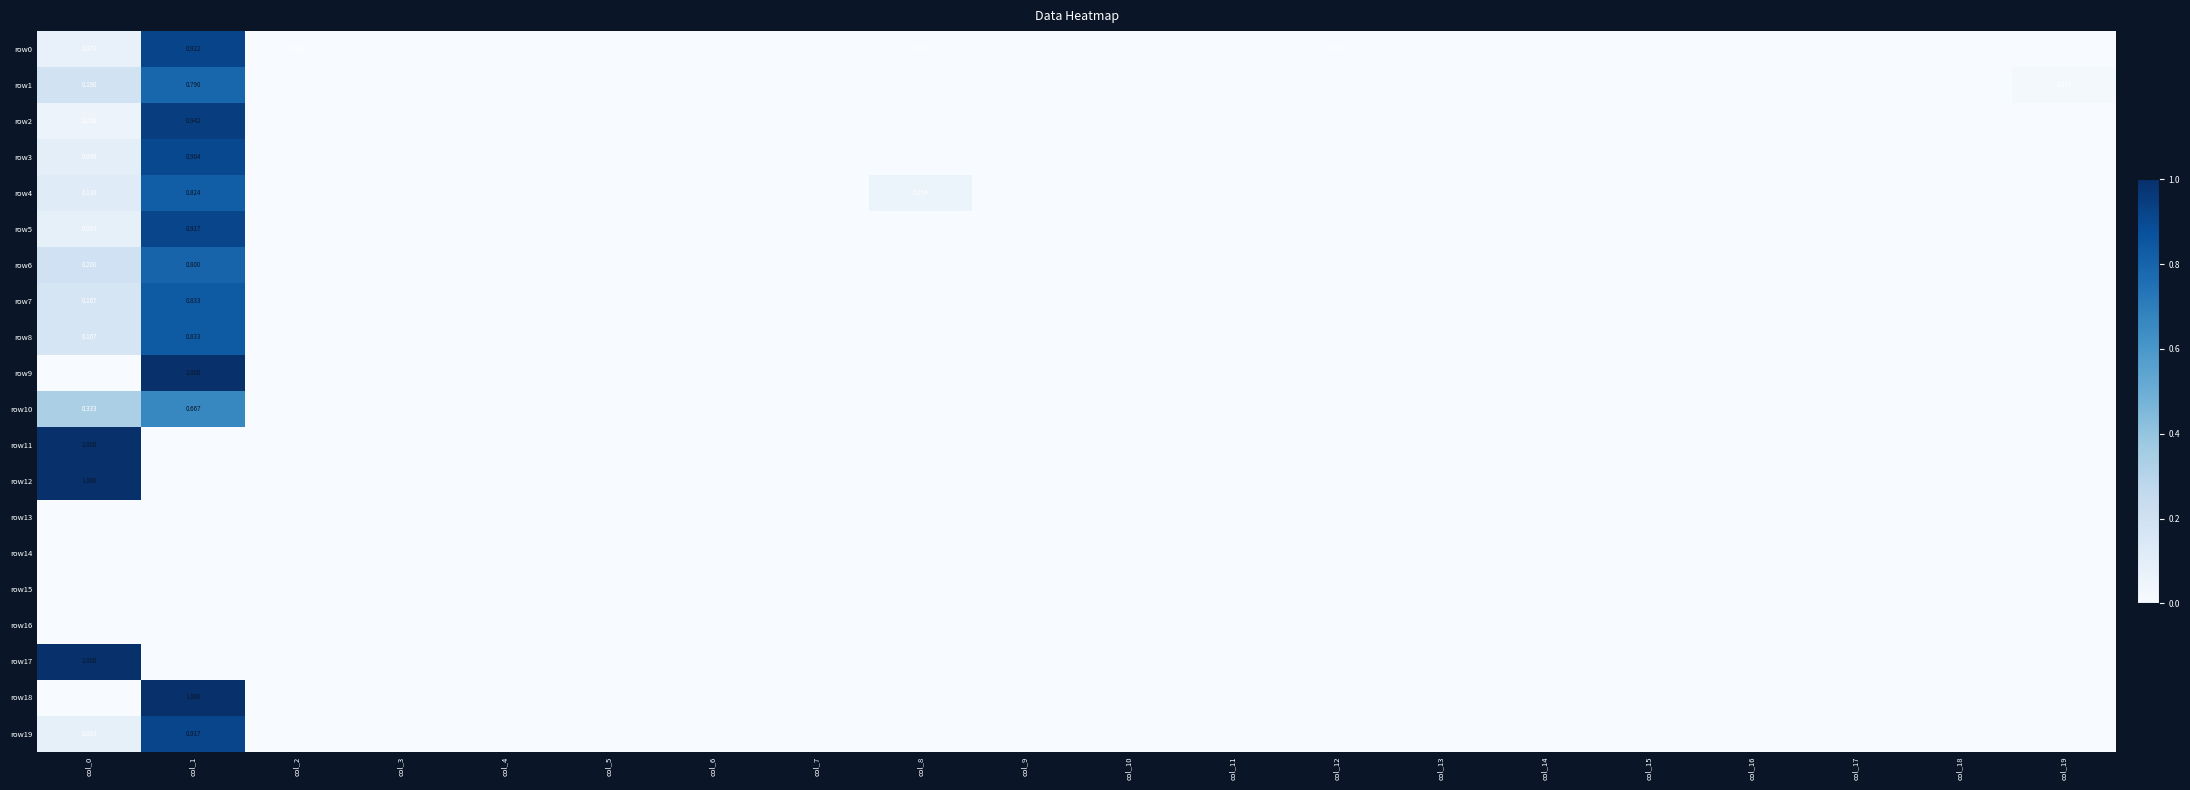

How many row8 values are between 0 and 1?

20